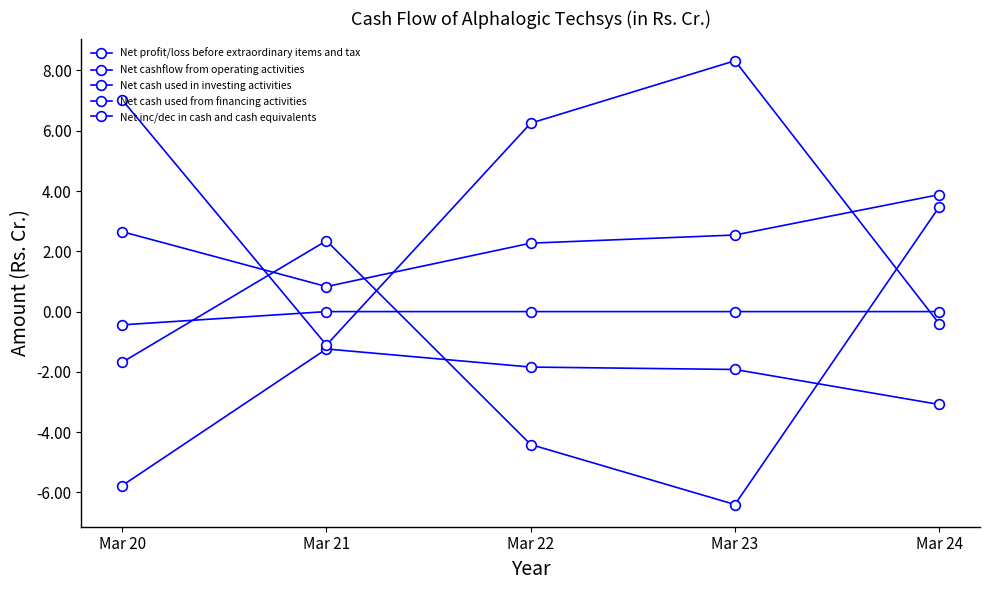

True or false: Net cash used in investing activities and Net profit/loss before extraordinary items and tax intersect in this chart.

False